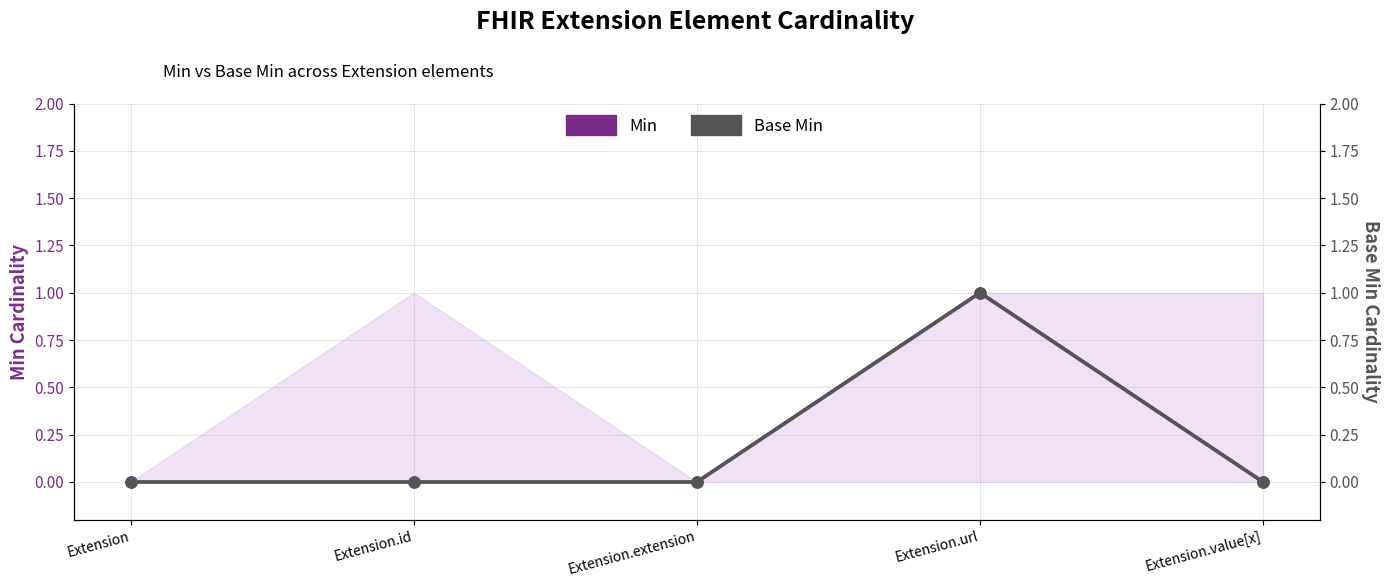

What is the label of the 1st point from the right?

Extension.value[x]